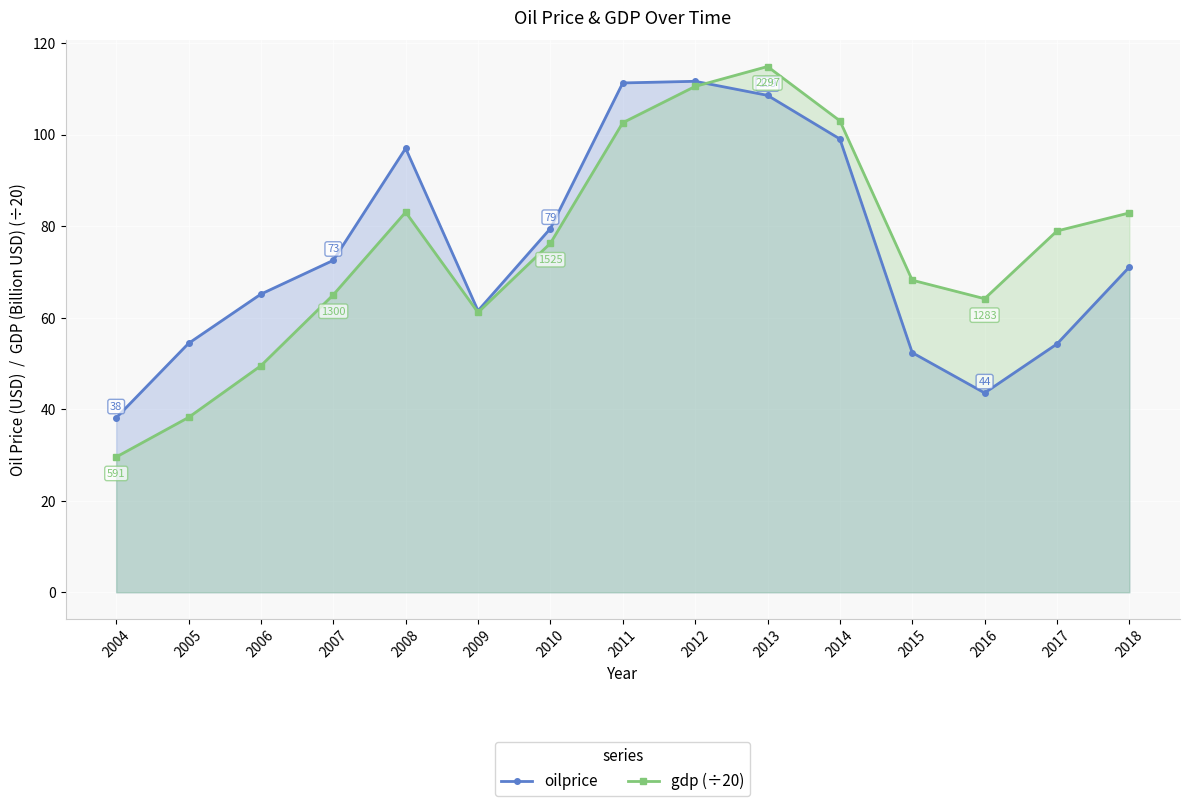

What is the difference between the maximum and second lowest values in the oilprice series?

68.1